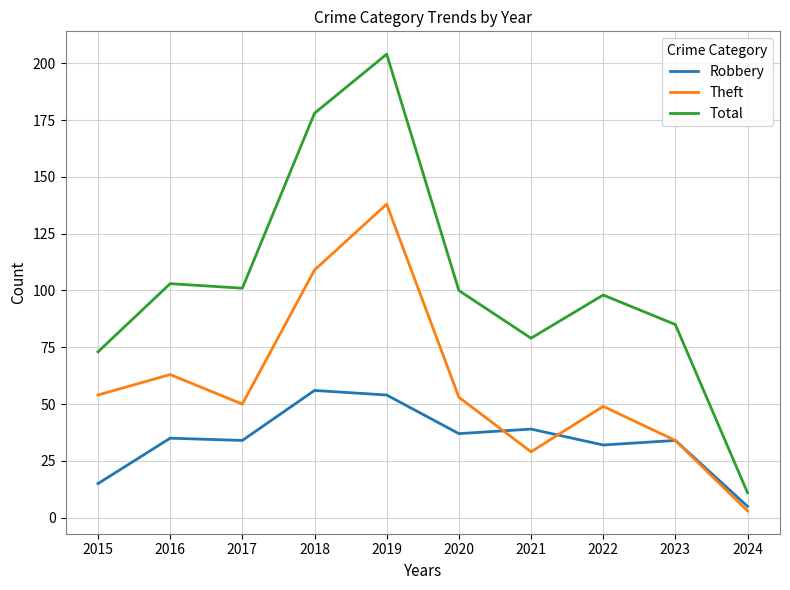

What is the total value across all series at 2023?

153